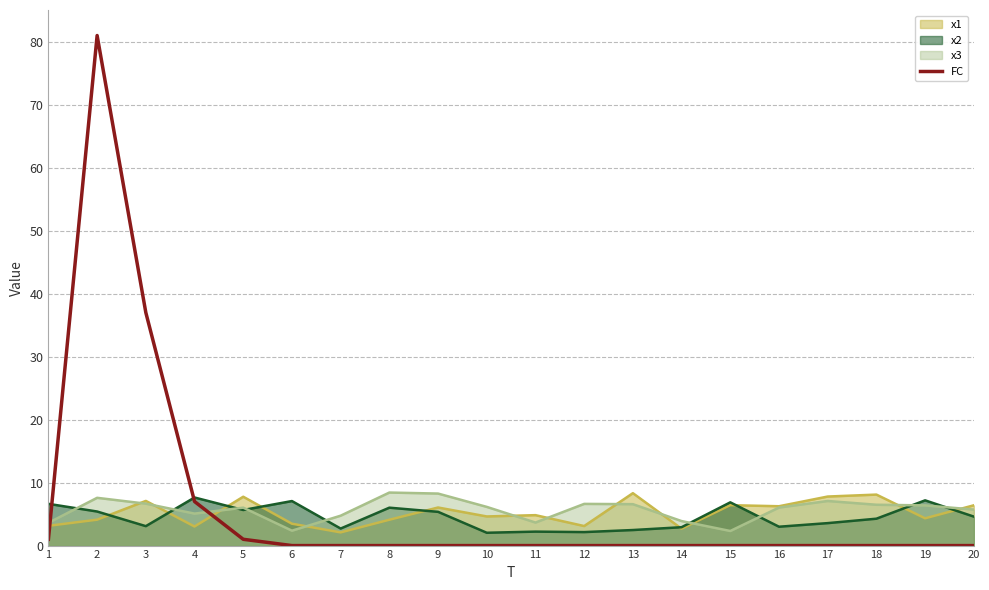

How many points are higher than both their immediate neighbors (excluding endpoints)?

1